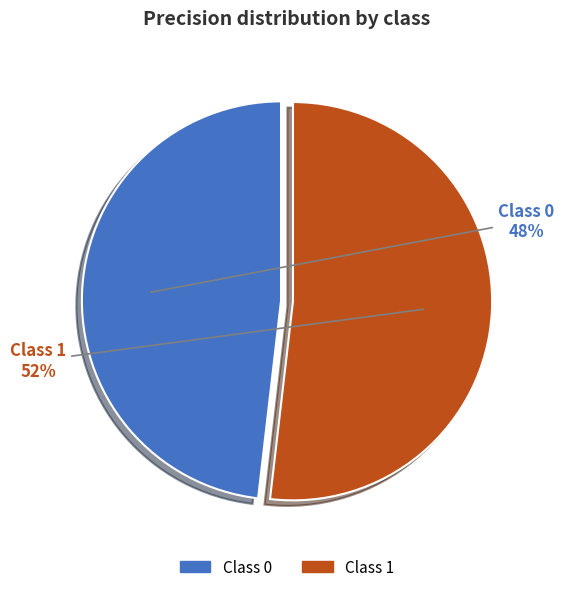

Between Class 1 and Class 0, which is larger?

Class 1